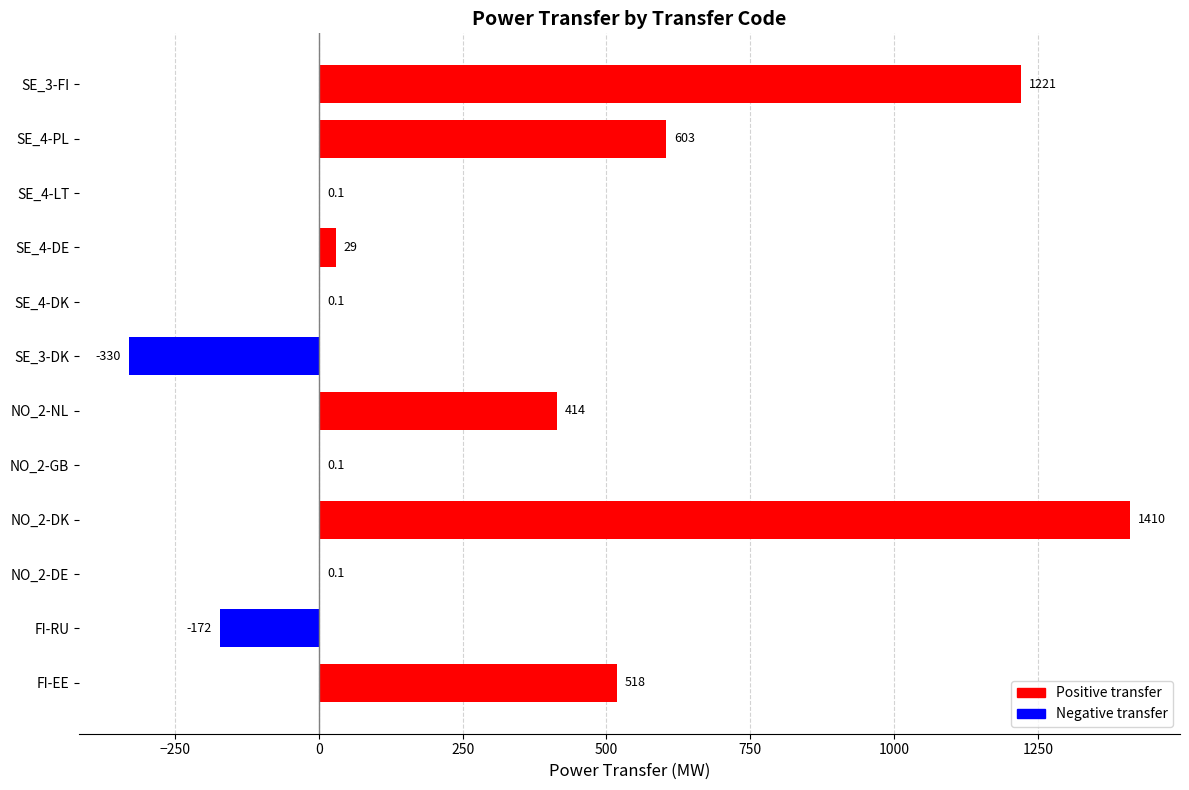

The value at FI-EE is 518.0. True or false?

True